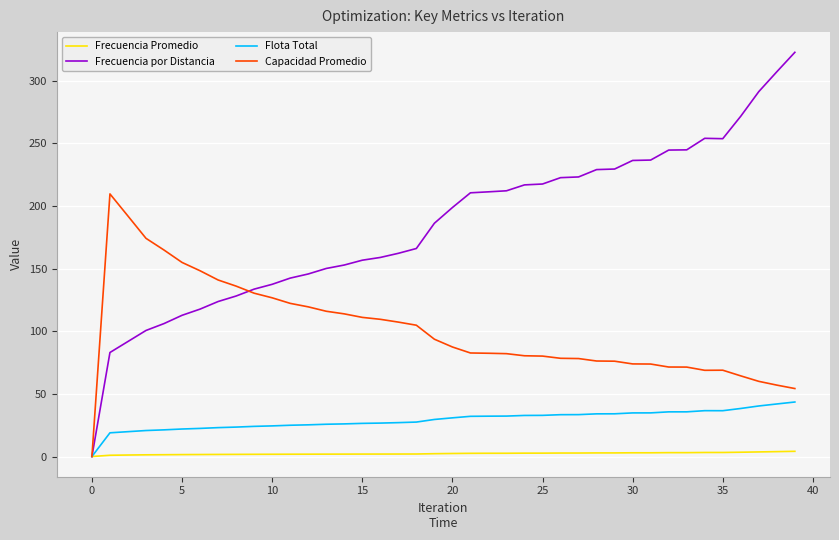

What is the average value of the Frecuencia Promedio series?

2.3